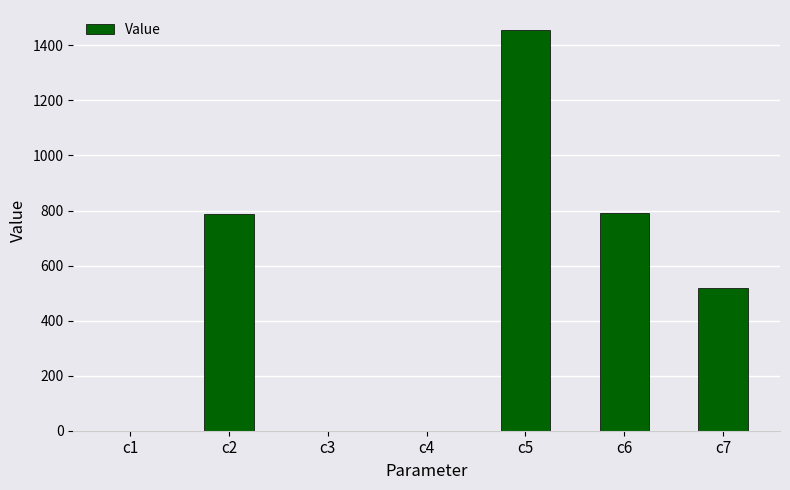

At which category does the chart reach its peak across all series?

c5